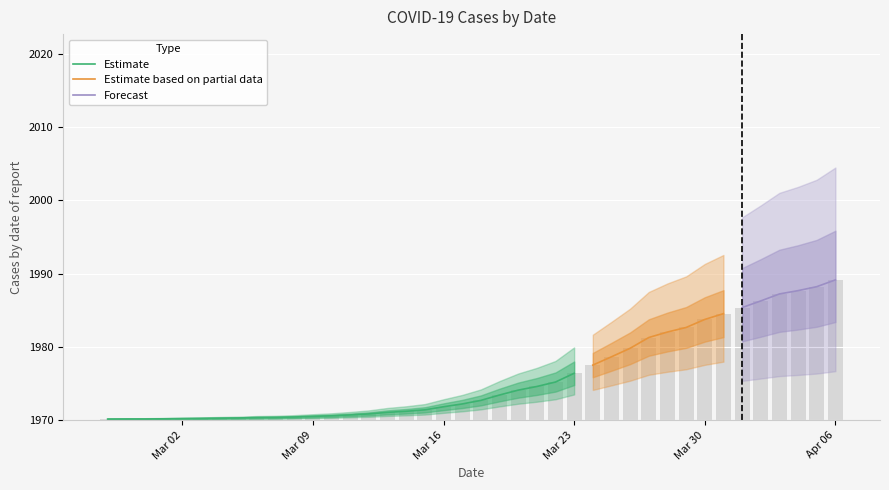

What is the label of the 13th bar from the left?

2020-03-10